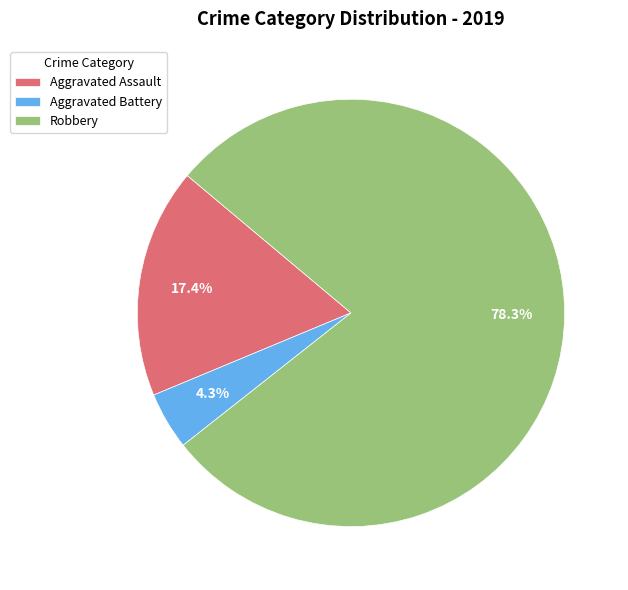

Which category accounts for the majority?

Robbery